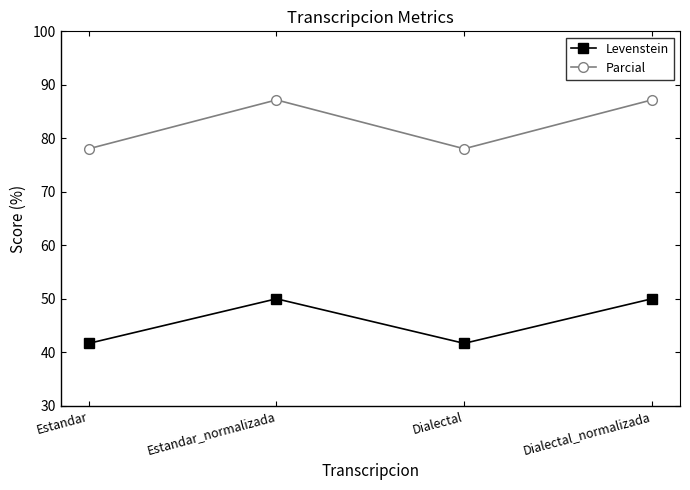

At Estandar, list the series in order from smallest to largest.

Levenstein, Parcial